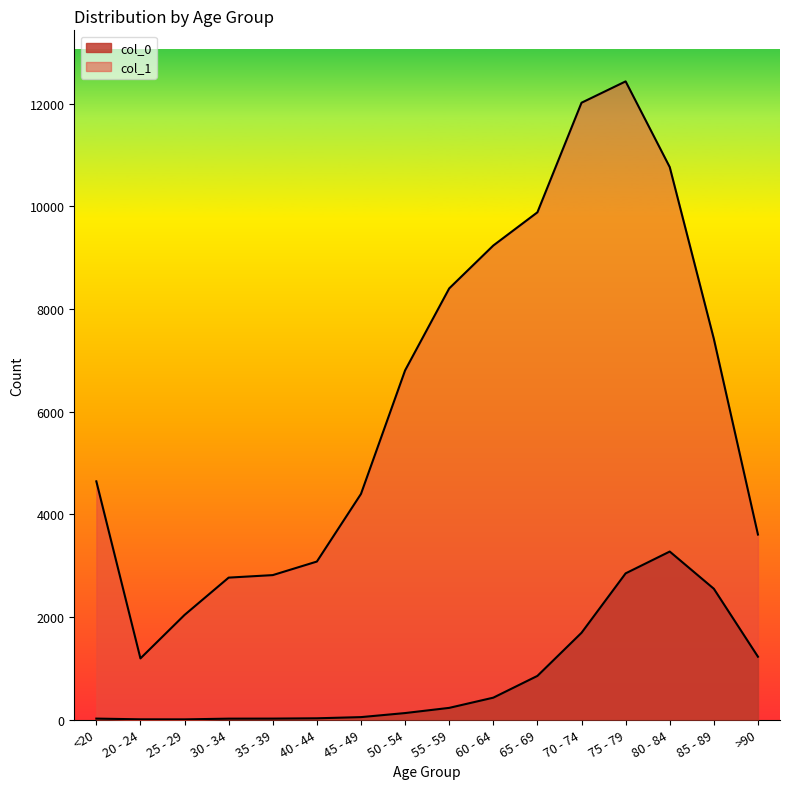

Does the chart display data point markers on the line(s)?

No